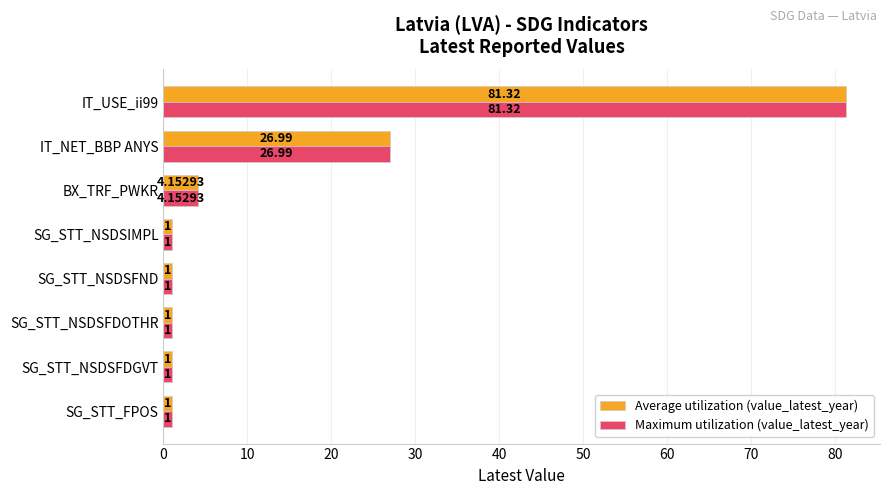

At which label is Maximum utilization (value_latest_year) closest to 41?

IT_NET_BBP ANYS